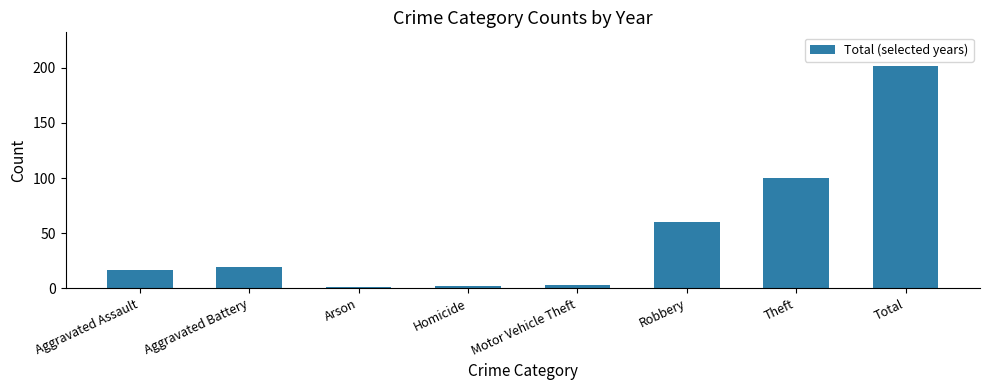

Reading left to right, list all the values displayed in this chart.

Aggravated Assault=17	Aggravated Battery=19	Arson=1	Homicide=2	Motor Vehicle Theft=3	Robbery=60	Theft=100	Total=202